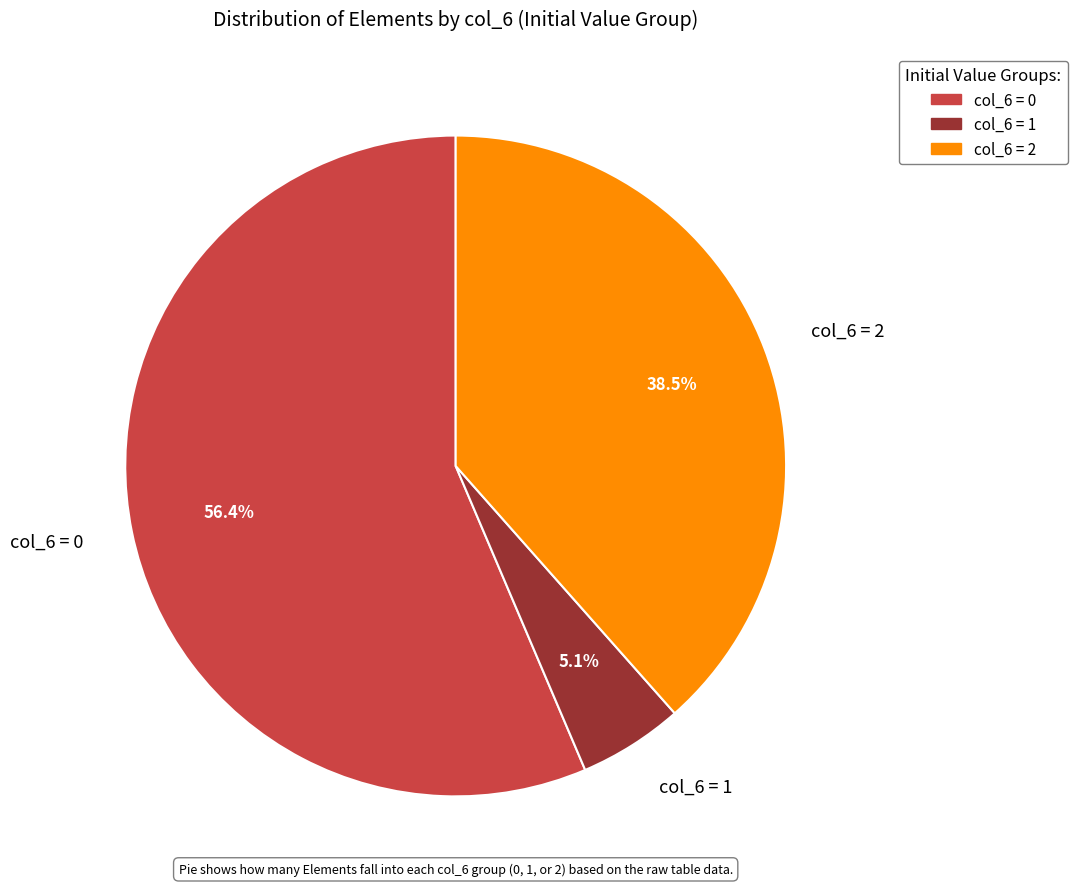

Which slice is the smallest?

col_6 = 1